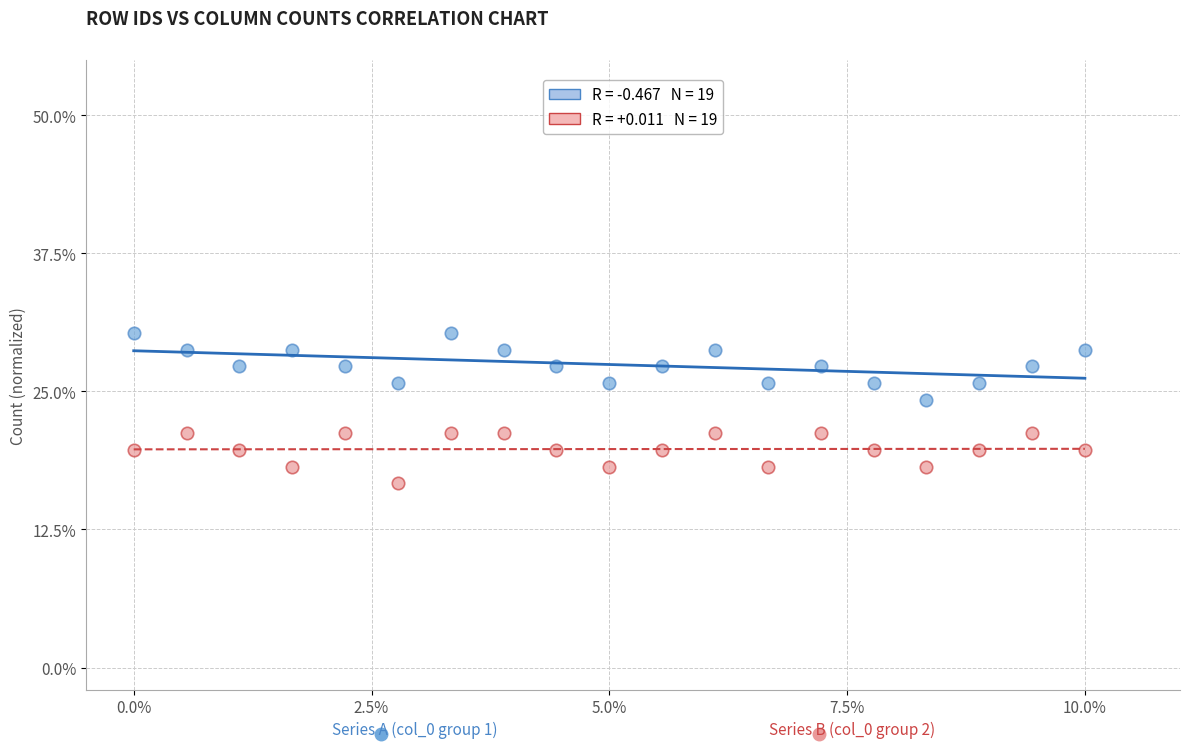

Across all data points, what is the range of X values (max minus min)?

10.0